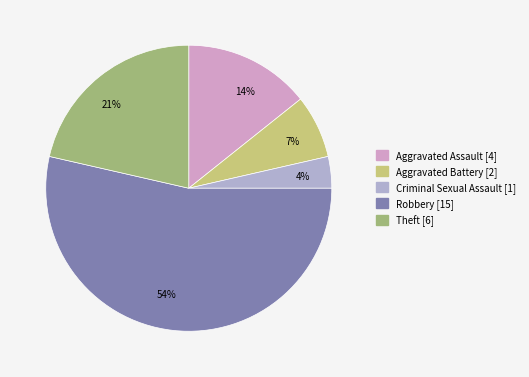

How many segments does this pie chart have?

5